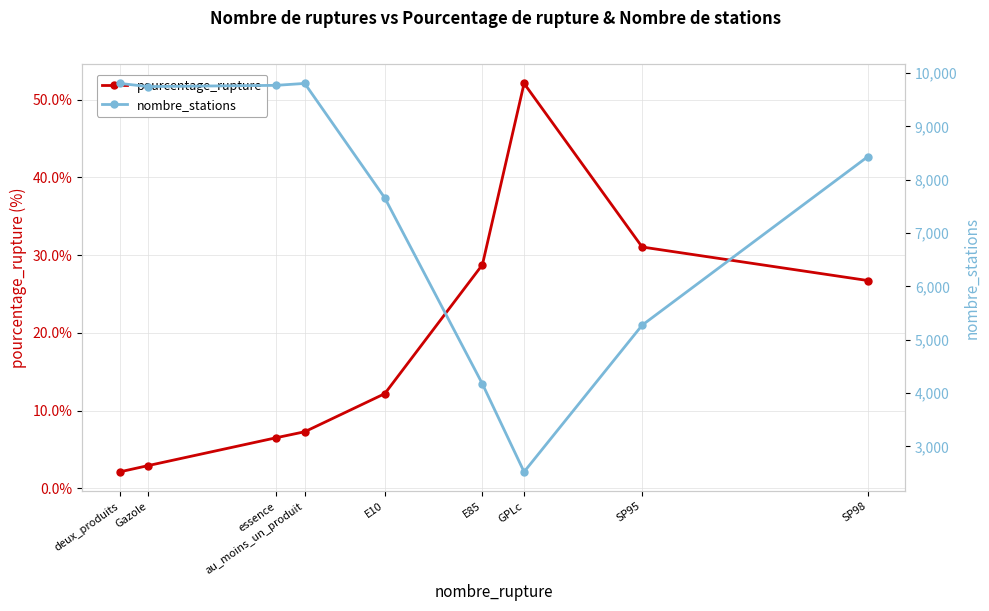

In nombre_stations, how many points are lower than both neighbors (excluding endpoints)?

2